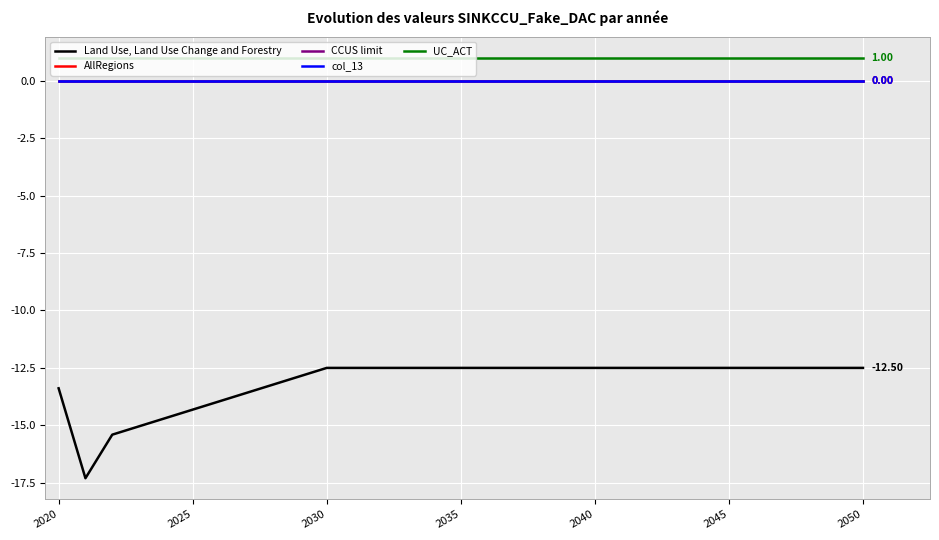

Rank the series by their maximum value, from lowest to highest.

Land Use, Land Use Change and Forestry, AllRegions, CCUS limit, col_13, UC_ACT